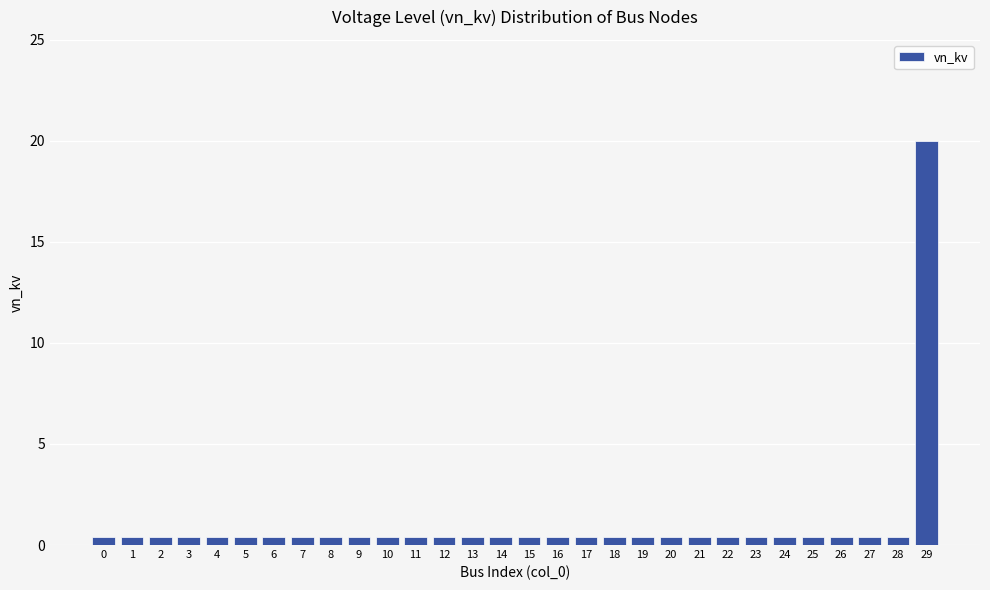

What is the greatest value displayed?

20.0